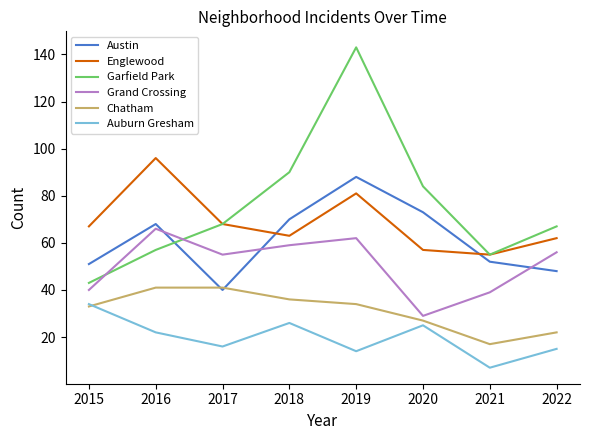

Is the value of Austin at 2020 greater than the value of Englewood at 2016?

No